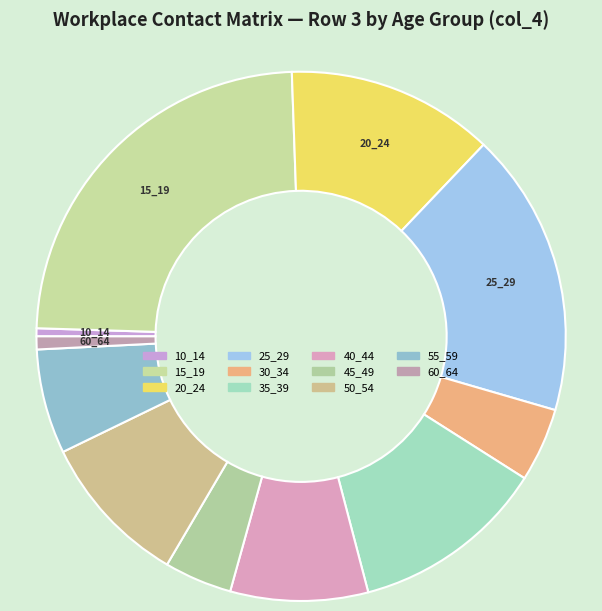

How many segments does this pie chart have?

11